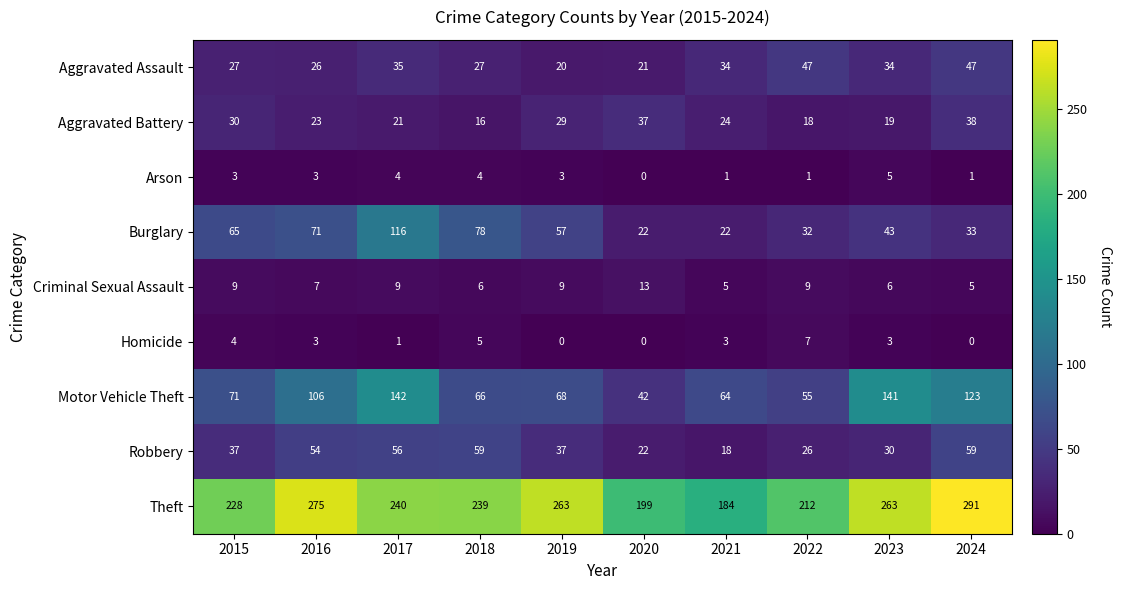

Is it true that Robbery equals 59 at 2024?

True